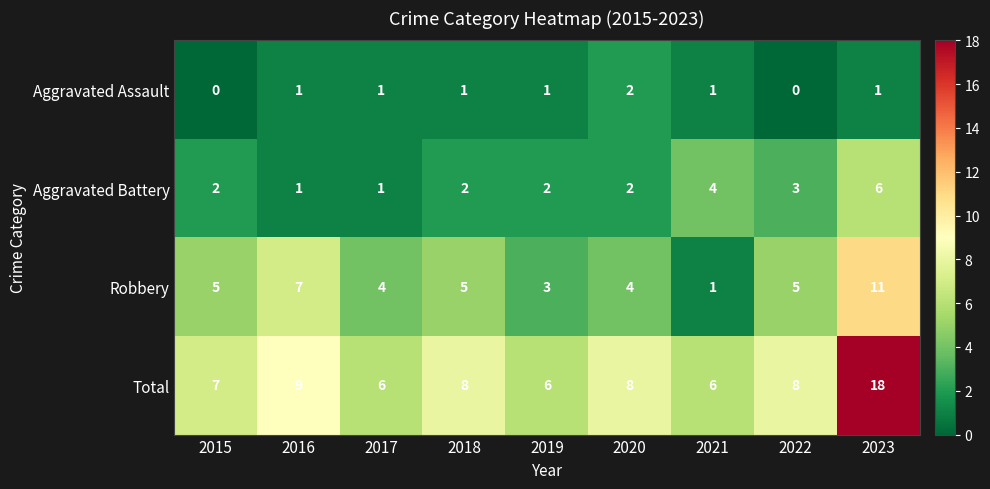

What is the difference between the Robbery values at 2023 and 2017?

7